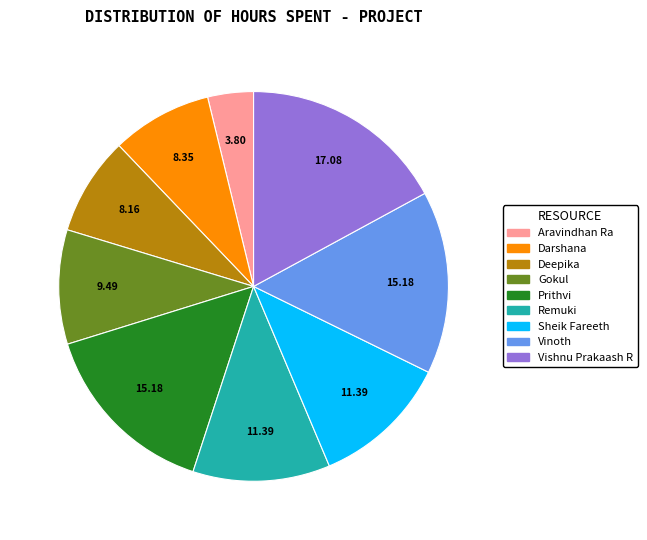

Which slice is the largest?

Vishnu Prakaash R